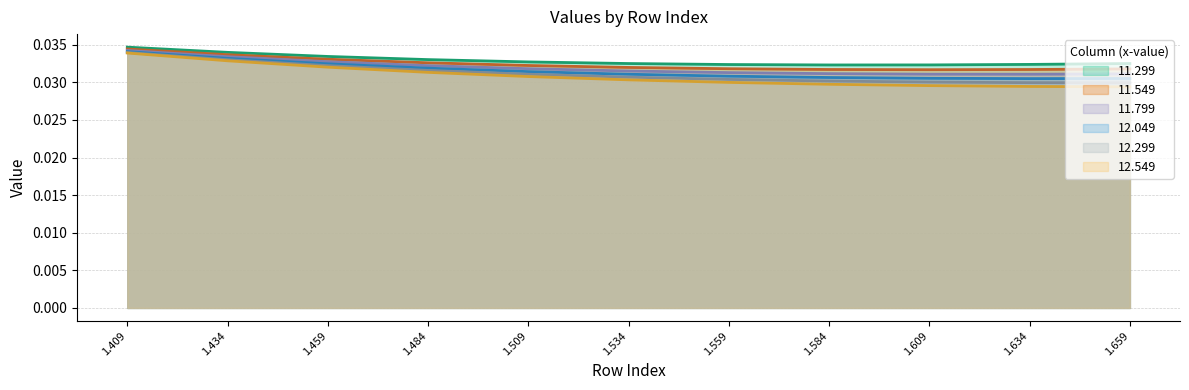

Rank the series by their average value, from lowest to highest.

12.549, 12.299, 12.049, 11.799, 11.549, 11.299